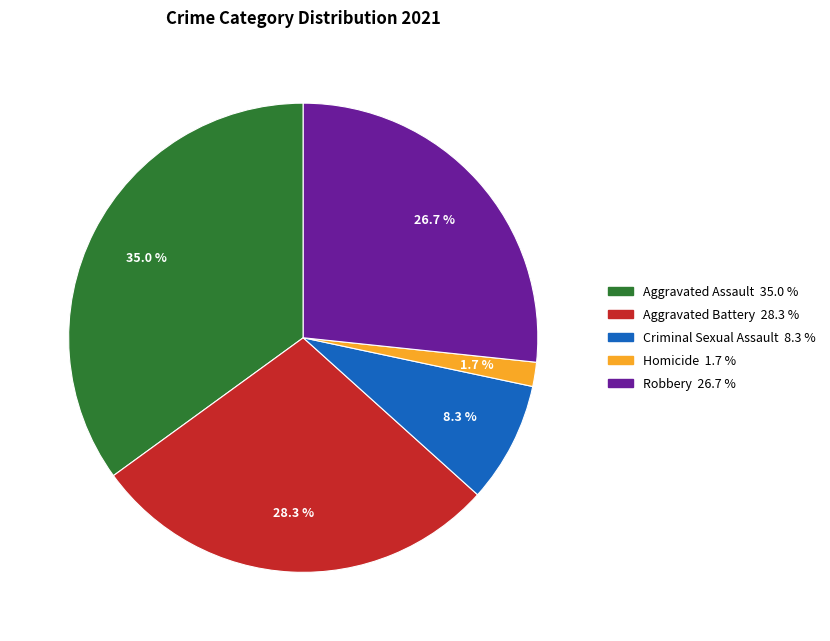

True or false: Aggravated Assault accounts for 43% of the total.

False